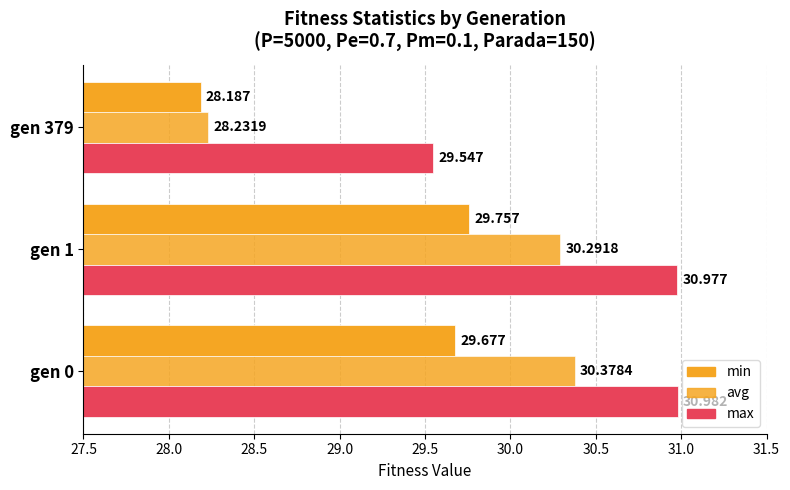

How many data points in max are above 30?

2